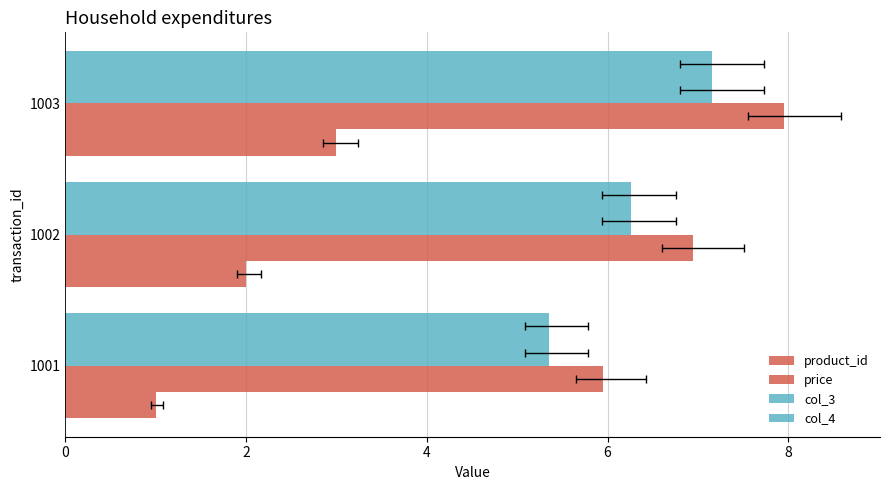

True or false: col_3 has a value of 8.3 at 1001.

False